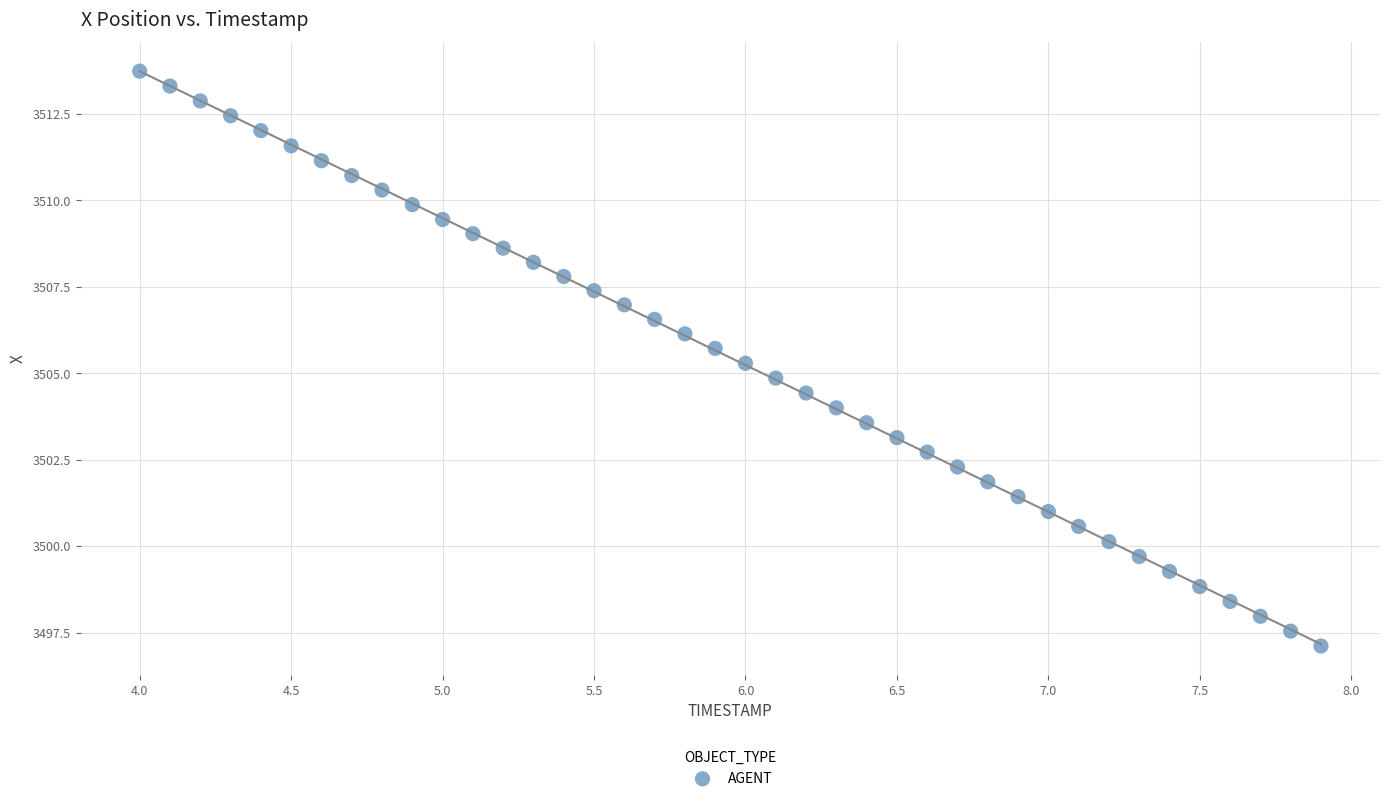

Count the number of points in this scatter plot.

40